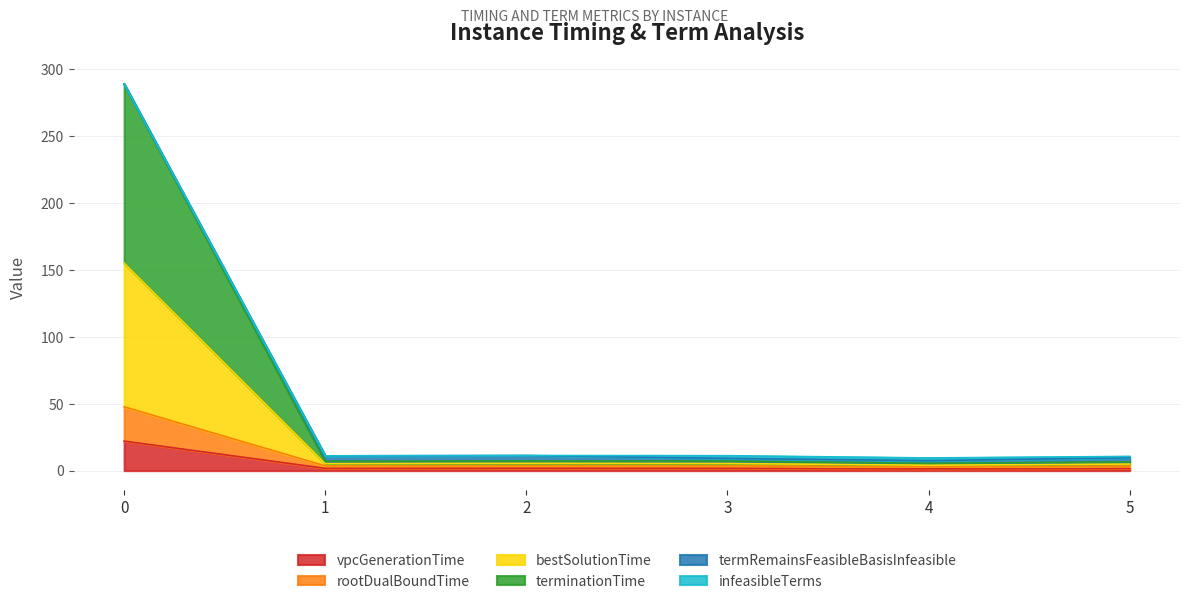

What is the highest value of the vpcGenerationTime series?

22.0